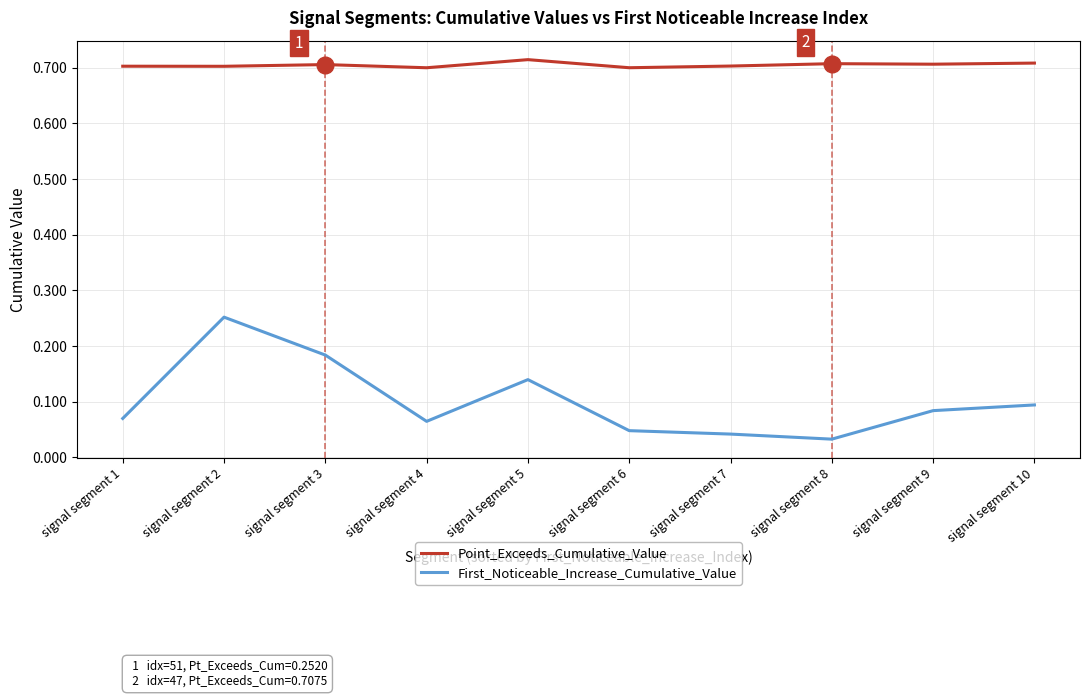

At which category is the sum across all series the highest?

signal segment 2